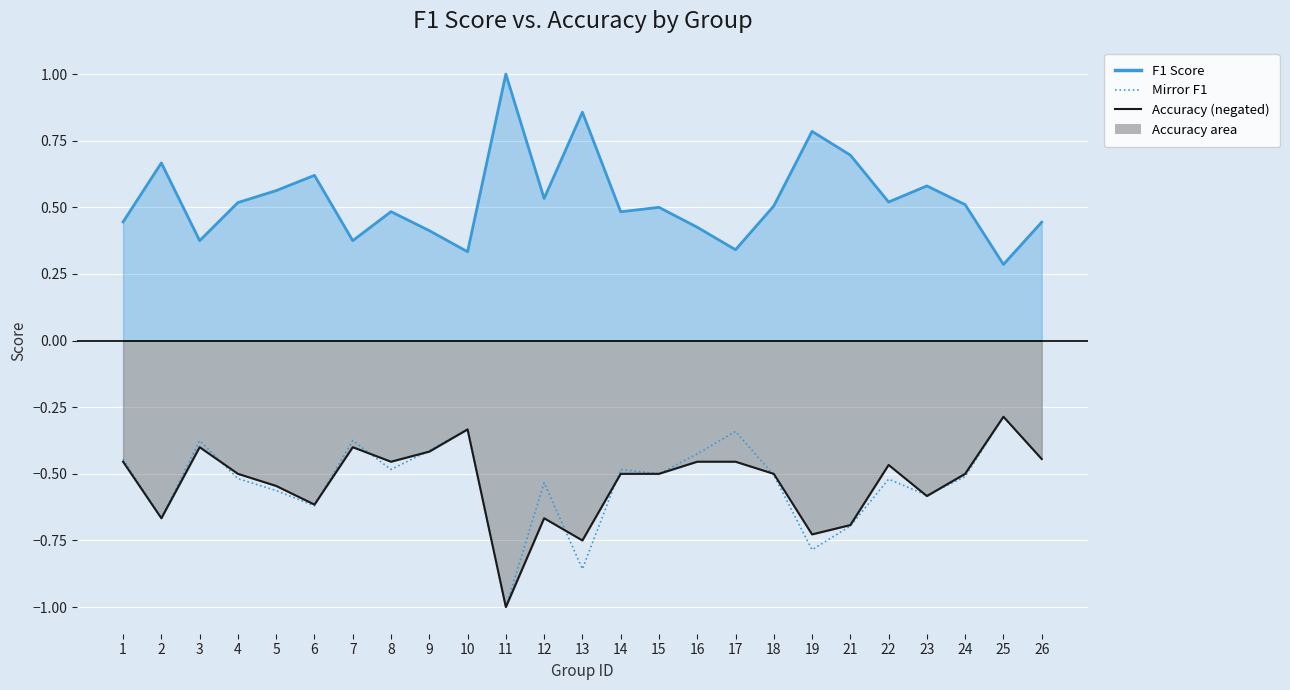

Rank the categories by Accuracy (negated) value from highest to lowest.

25, 10, 3, 7, 9, 26, 1, 8, 16, 17, 22, 4, 14, 15, 18, 24, 5, 23, 6, 2, 12, 21, 19, 13, 11